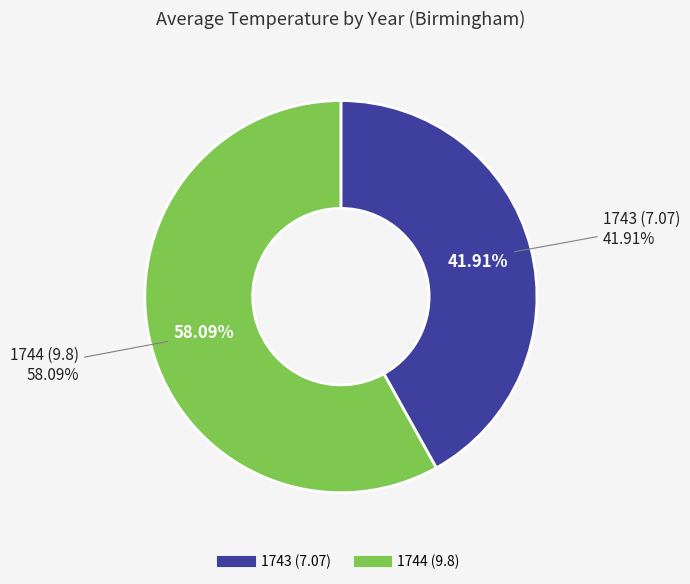

Combined, do 1744 and 1743 account for over 50%?

Yes